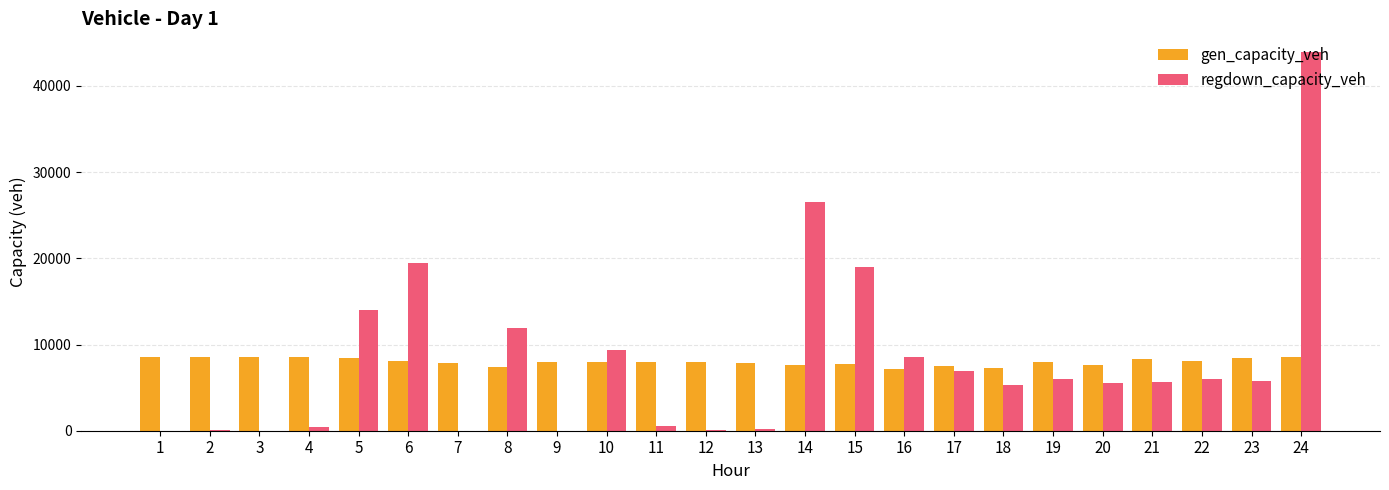

How many data points in gen_capacity_veh are above 7988?

12